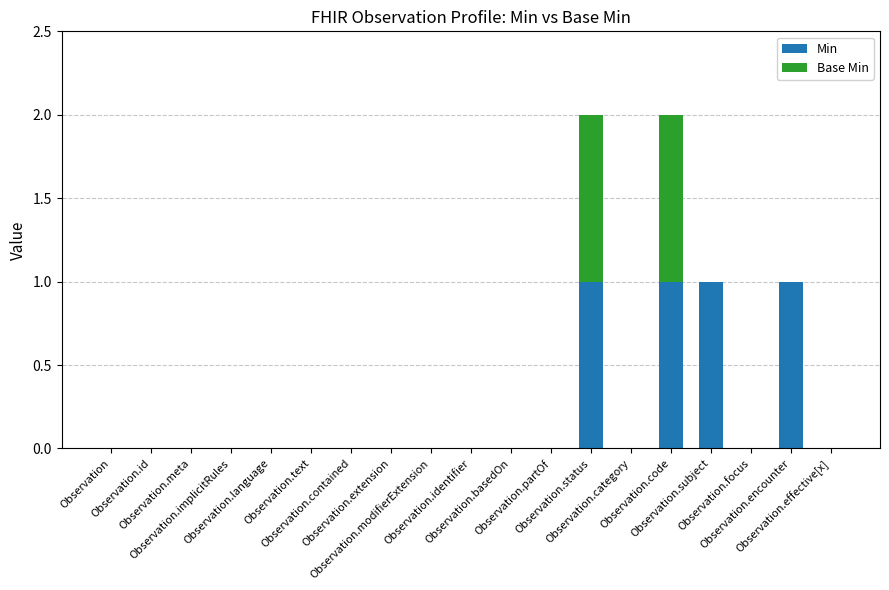

Which has a higher value, Observation.extension or Observation.id?

Observation.extension